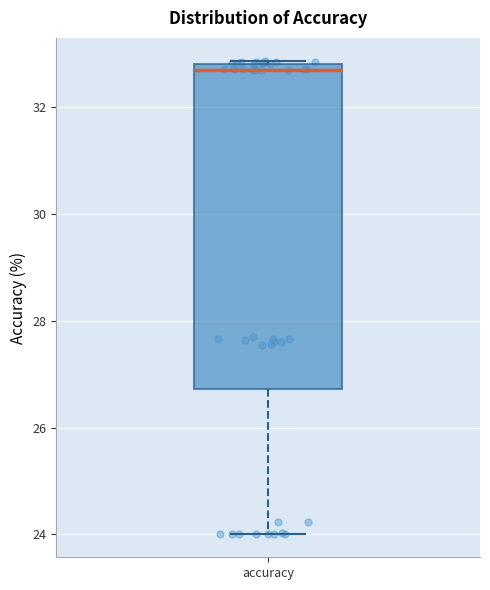

Transcribe this box plot: give where the median line is, the range the box spans, and where the two whiskers end, as read against the y-axis. The values are not printed on the chart, so give them approximately, as read against the axis.

median 32.6, box 26.8 to 32.8, whiskers 24.0 to 32.8